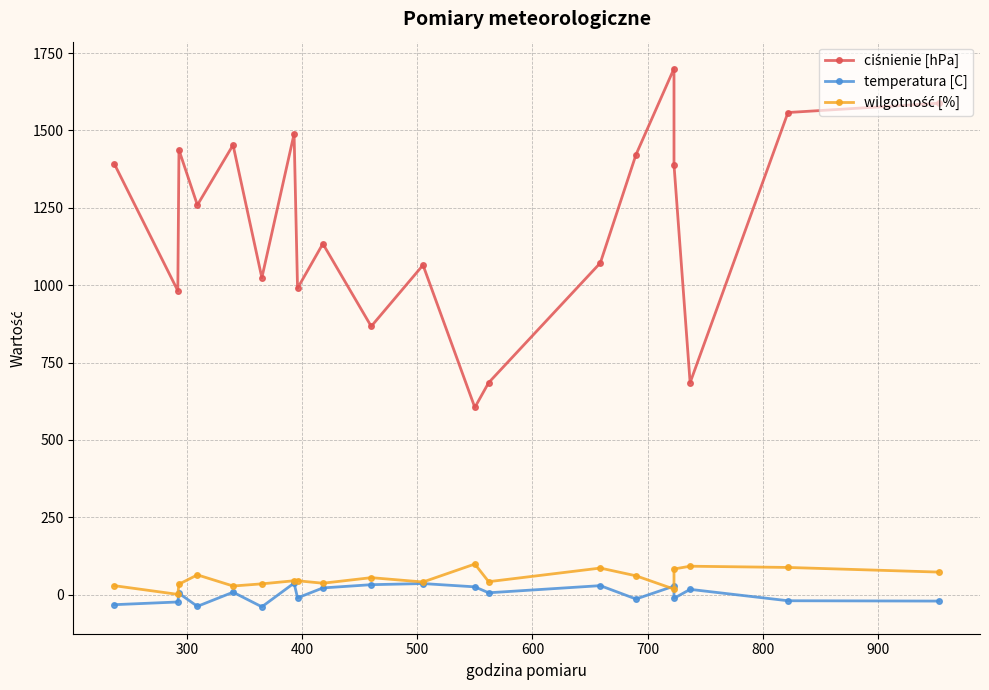

Where is the first local minimum for ciśnienie [hPa]?

300